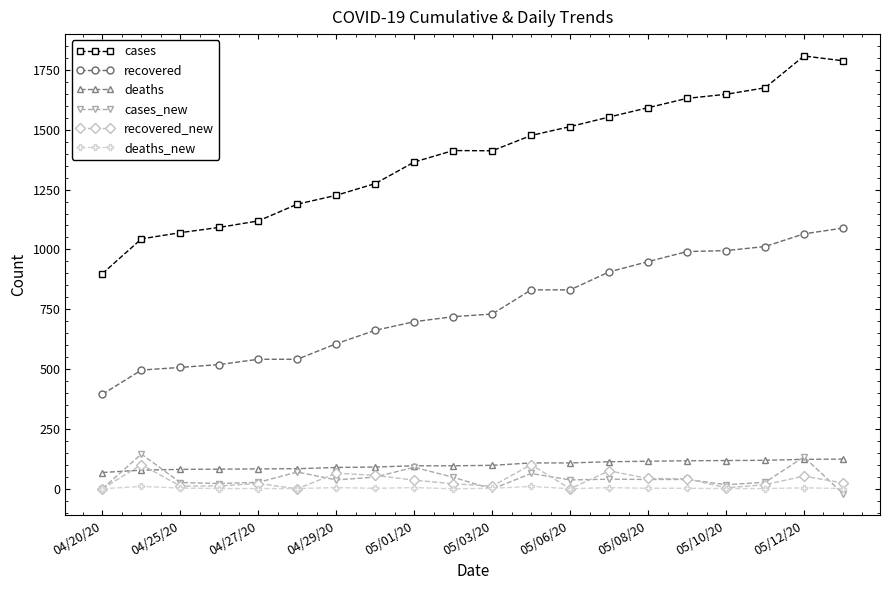

How many lines are shown in the chart?

6